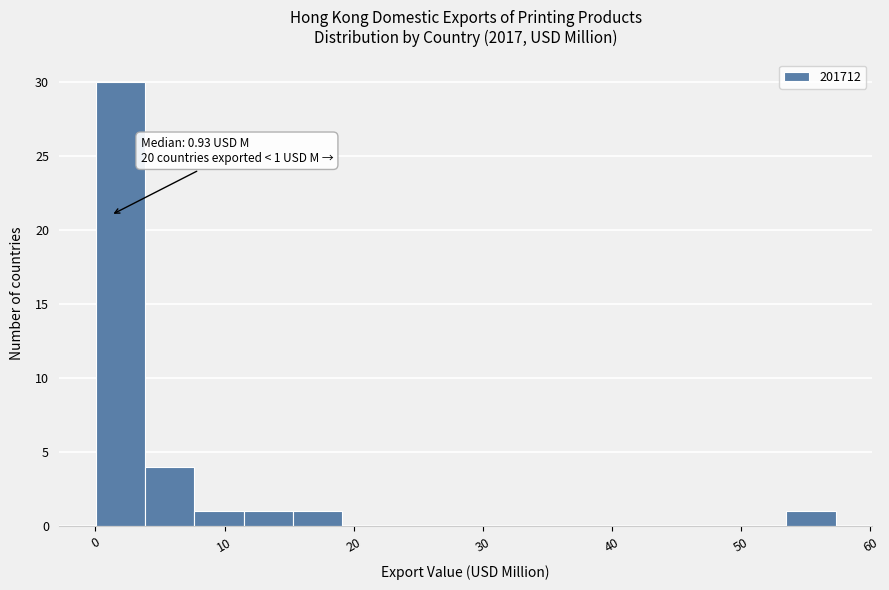

Read against the x-axis, roughly where is the centre of the tallest bar?

2